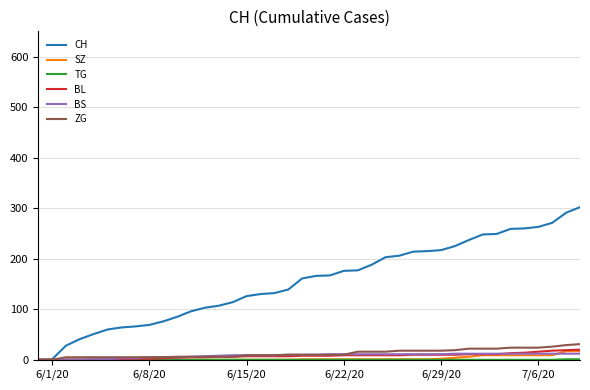

Which series has the largest total across all categories?

CH